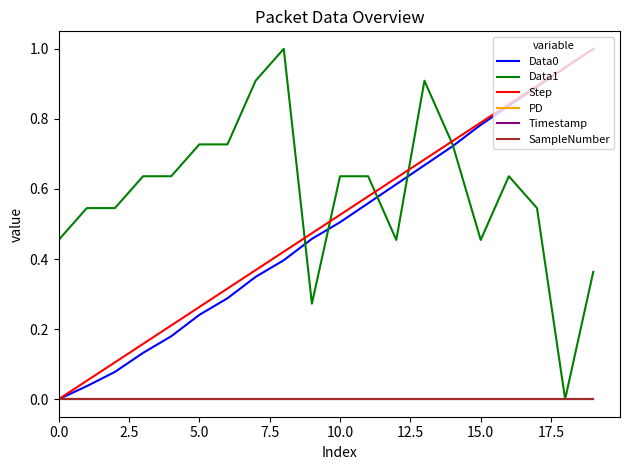

Does the chart display data point markers on the line(s)?

No